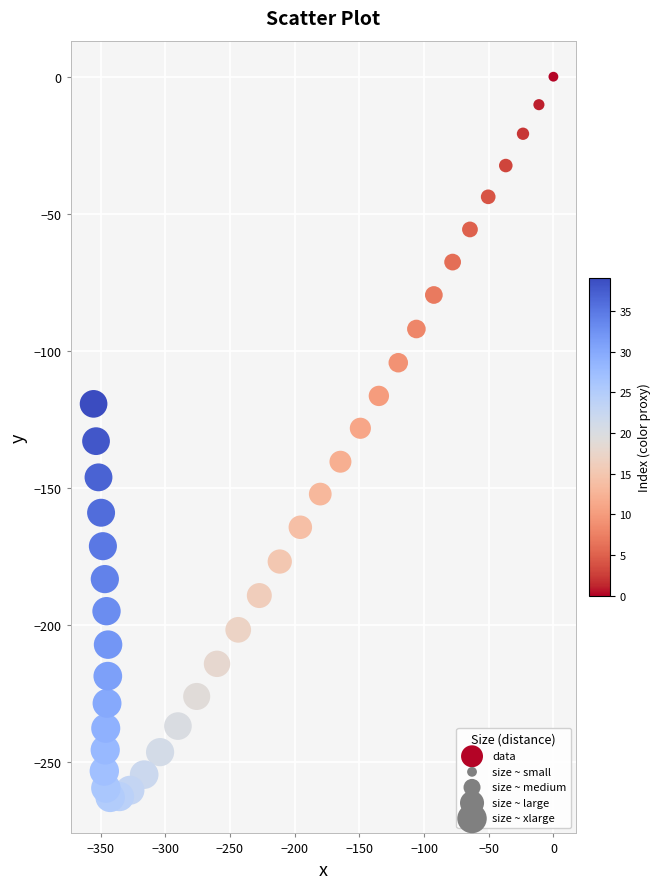

What is the range of X values (max minus min)?

355.4